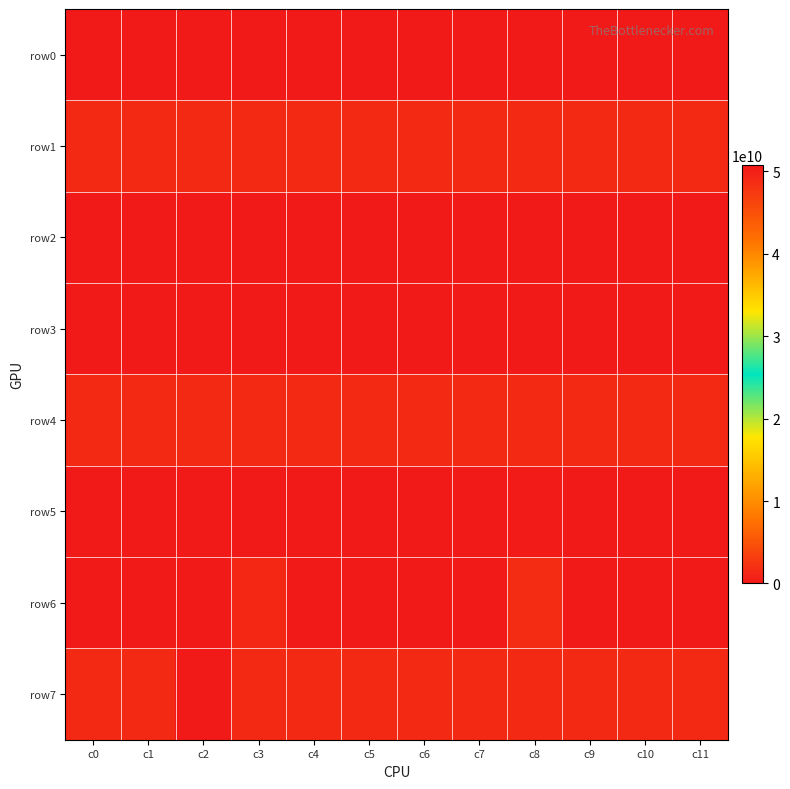

At which category is the sum across all series the highest?

c3